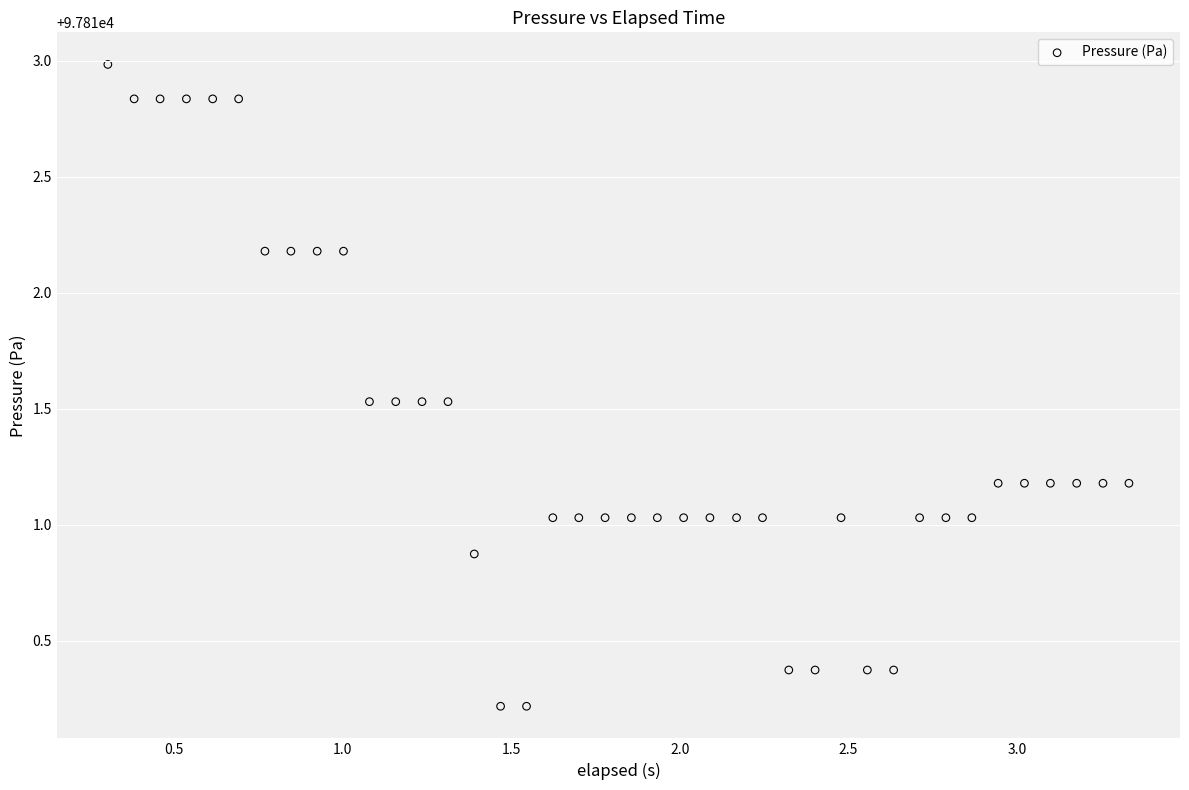

What is the range of X values (max minus min)?

3.0